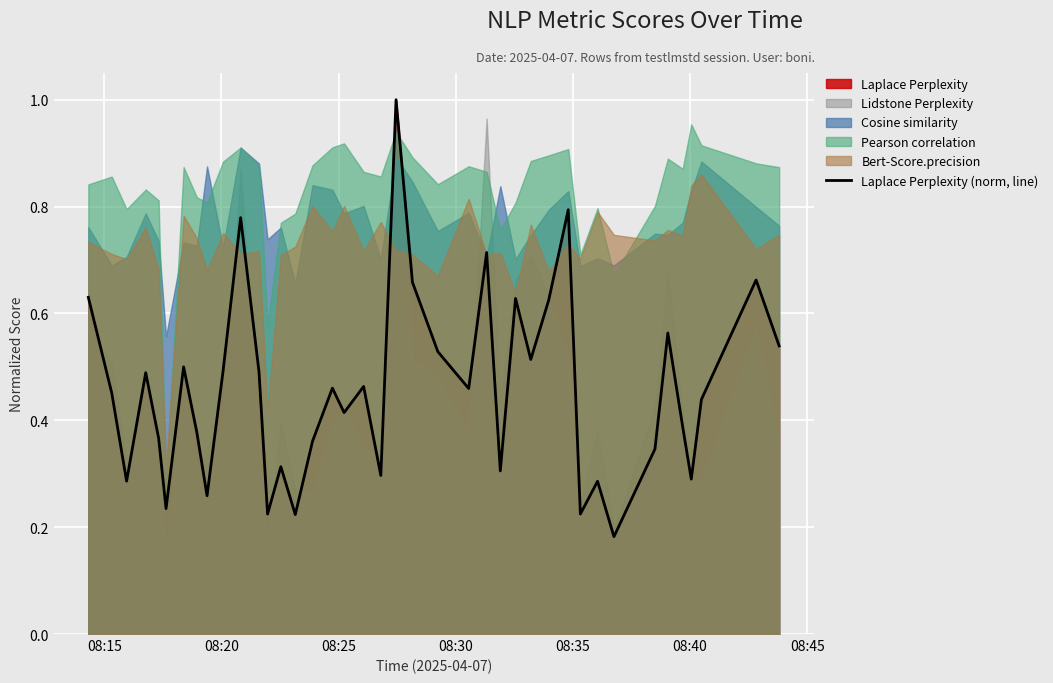

What is the maximum value for Laplace Perplexity (norm, line)?

1.0